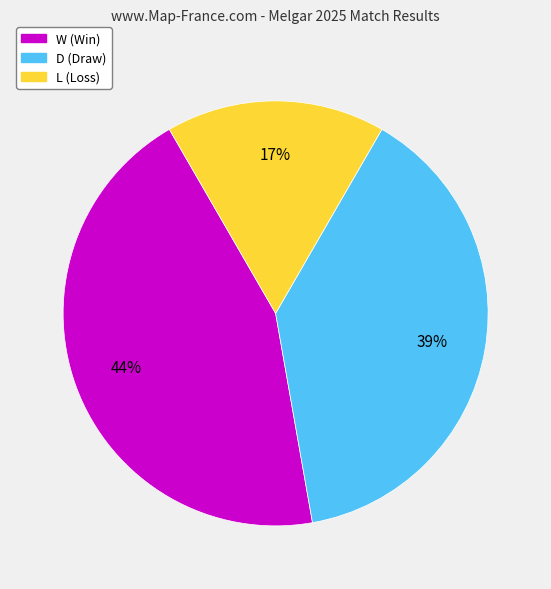

Does W represent more than half of the total?

No